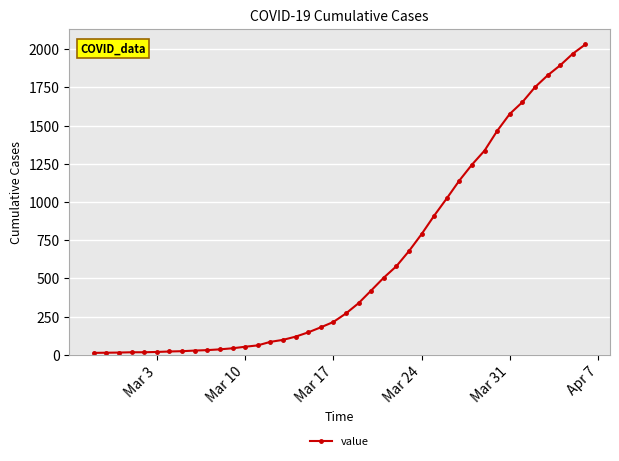

What is the maximum value shown in the chart?

2032